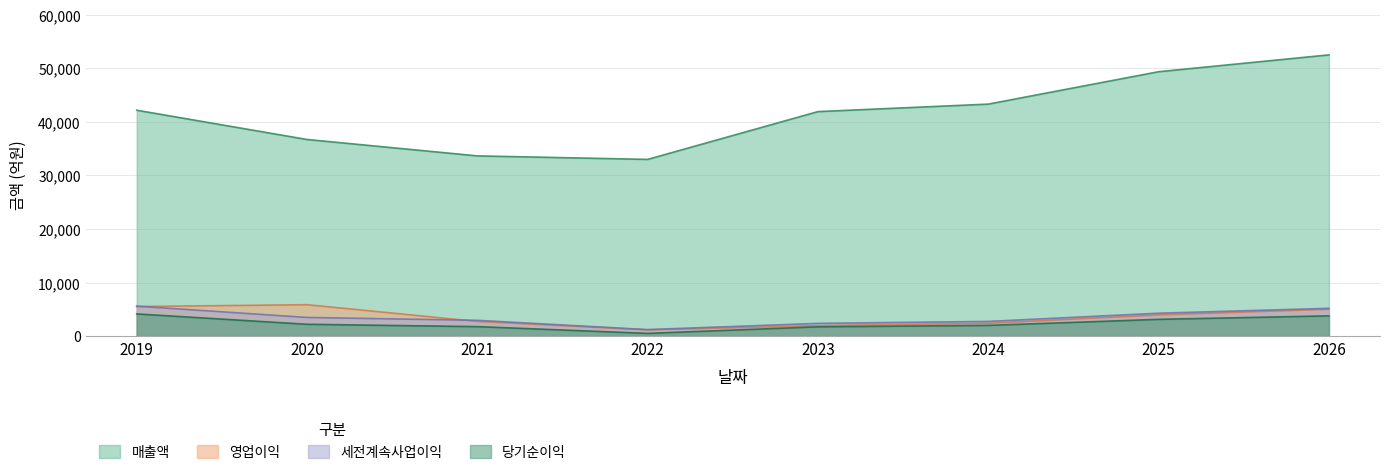

Where is 당기순이익 nearest to the value 2319?

2020